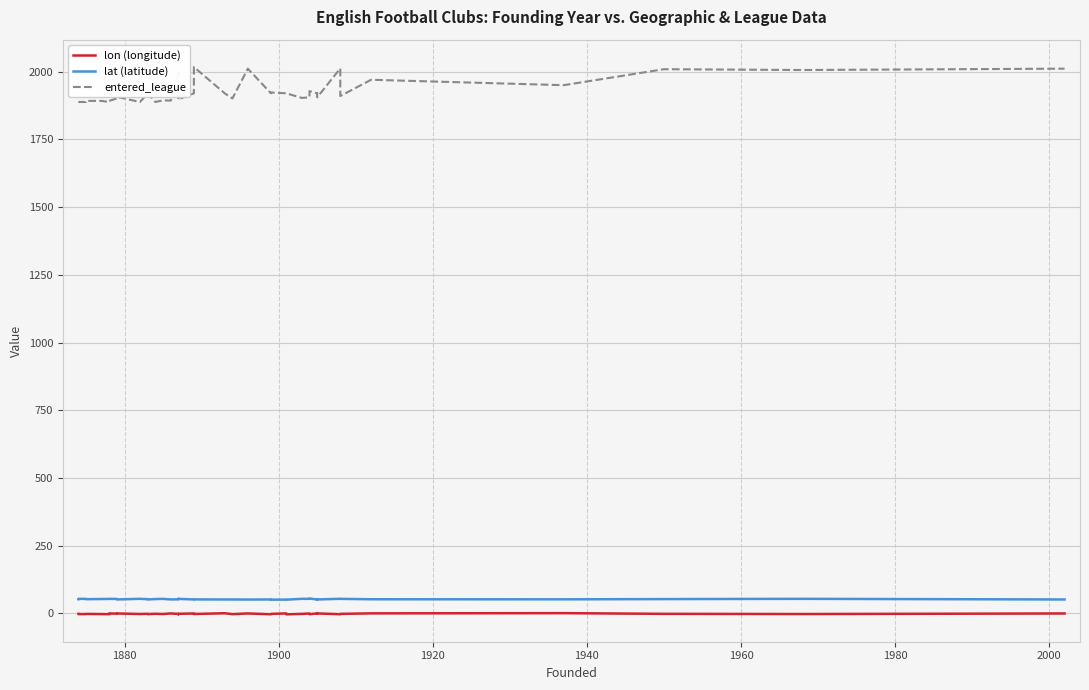

Does the chart have visible grid lines?

Yes